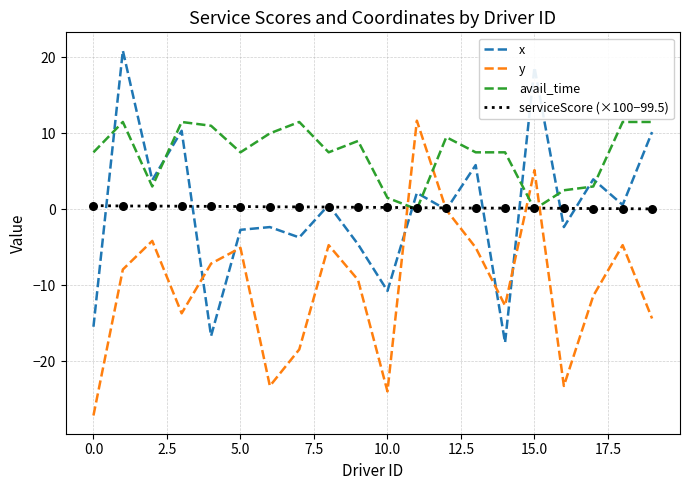

Which series has the largest total across all categories?

avail_time